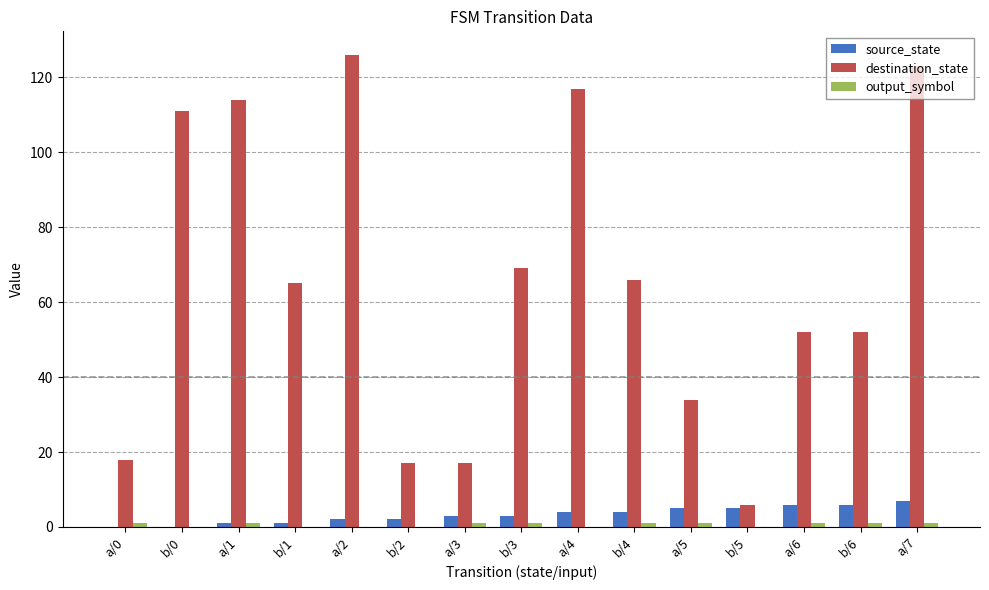

Which series has the largest total across all categories?

destination_state